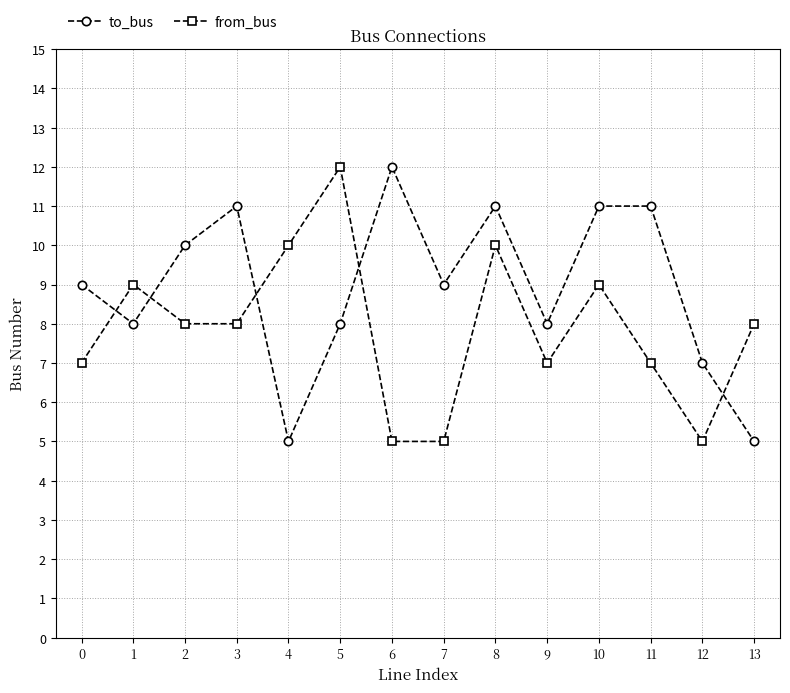

At 0, list the series in order from largest to smallest.

to_bus, from_bus